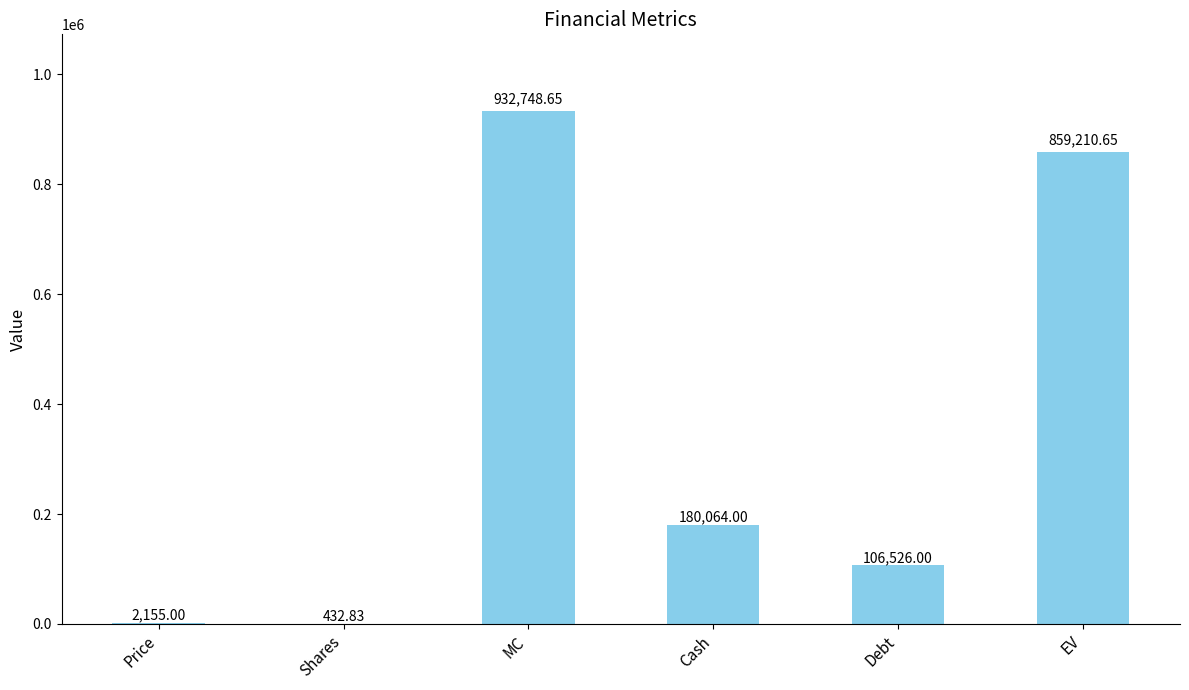

Read the value at Shares.

432.8